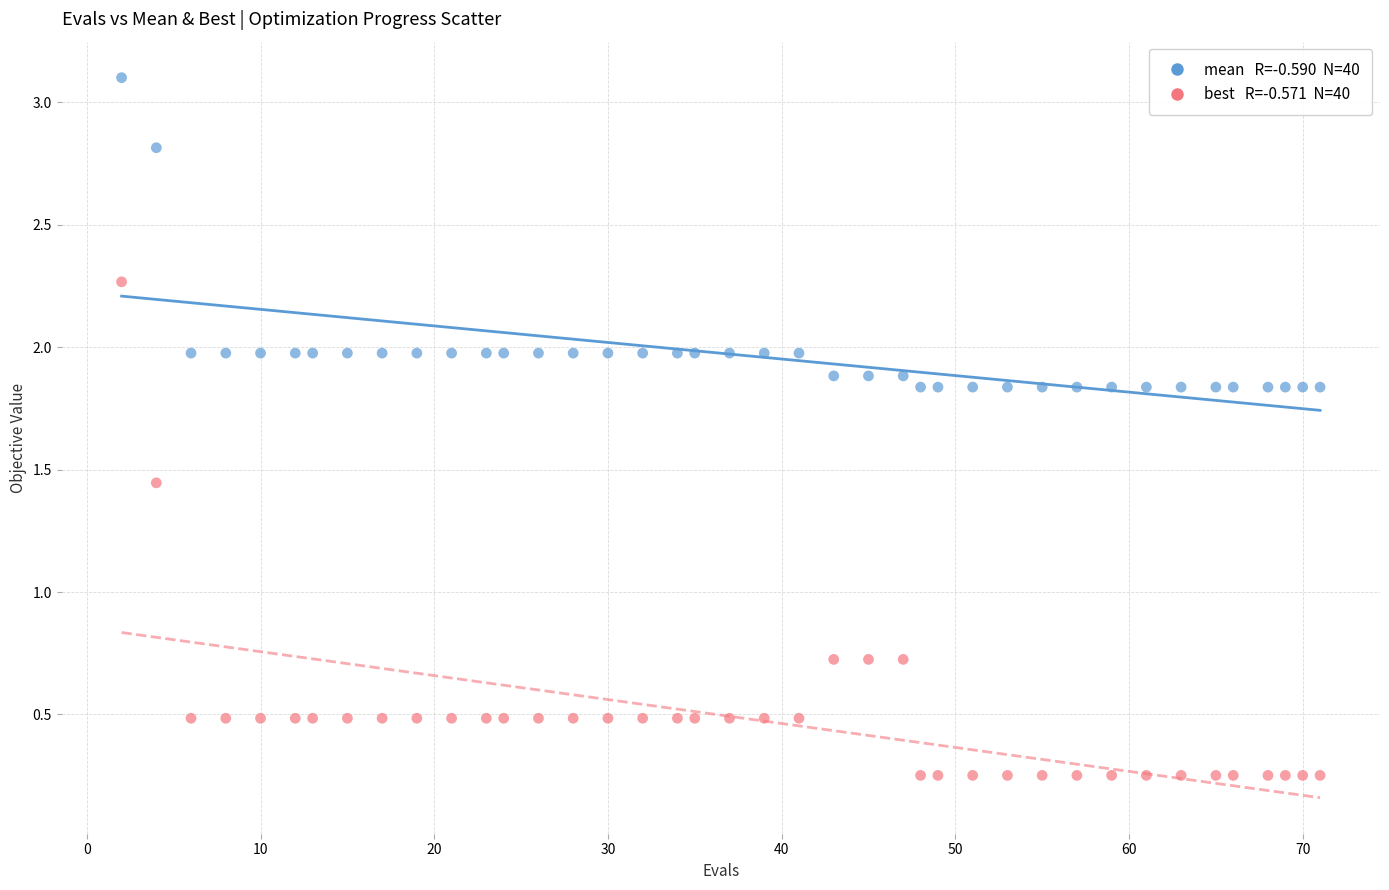

Across all data points, what is the range of Y values (max minus min)?

2.8